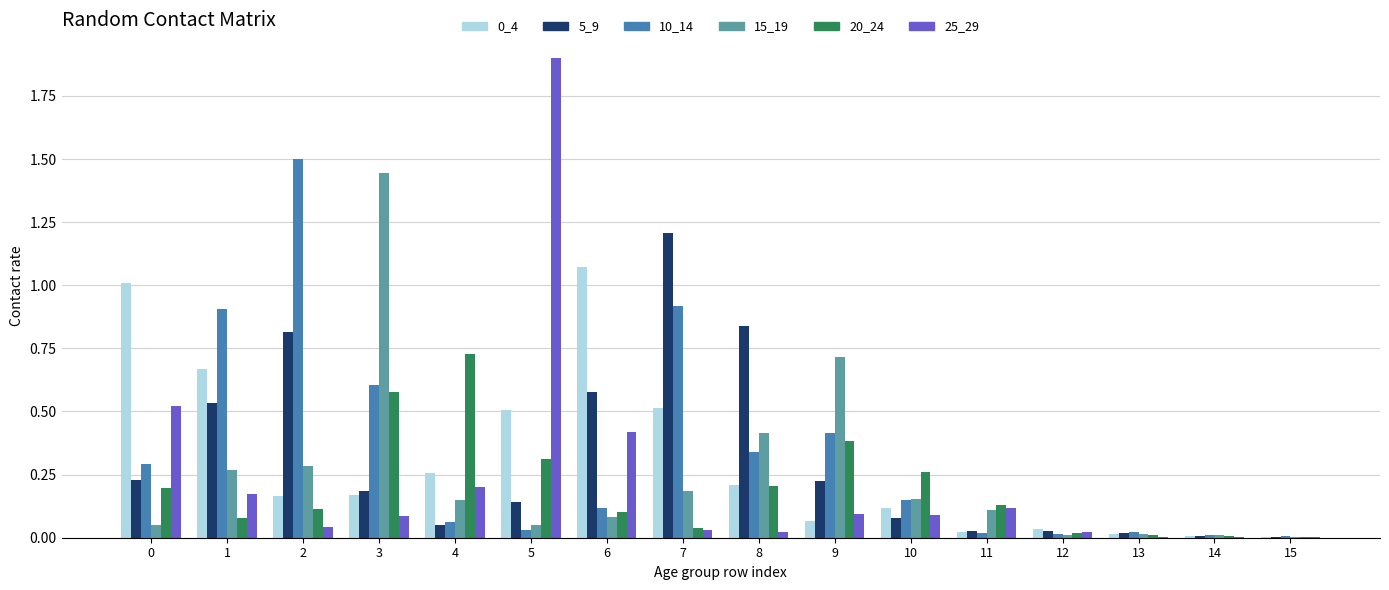

True or false: 10_14 has a value of 0.0 at 13.

True